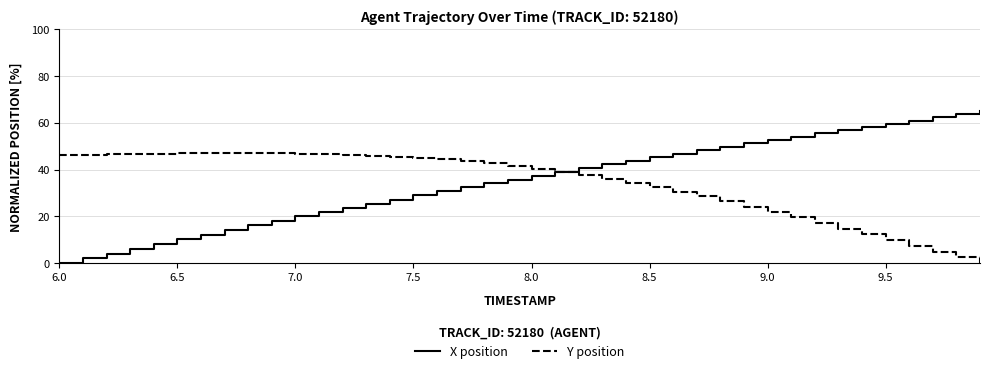

What is the maximum value shown in the chart?

65.0